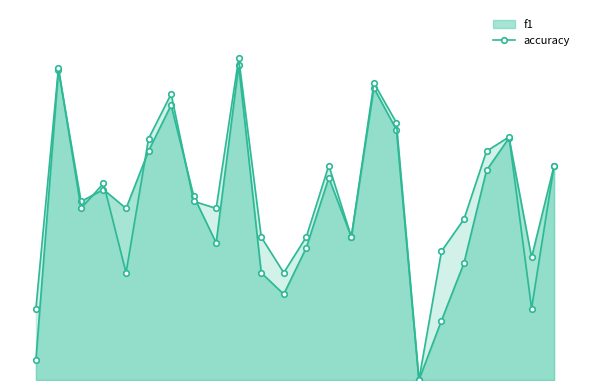

The f1_line series shows 0.5 at 23. True or false?

True